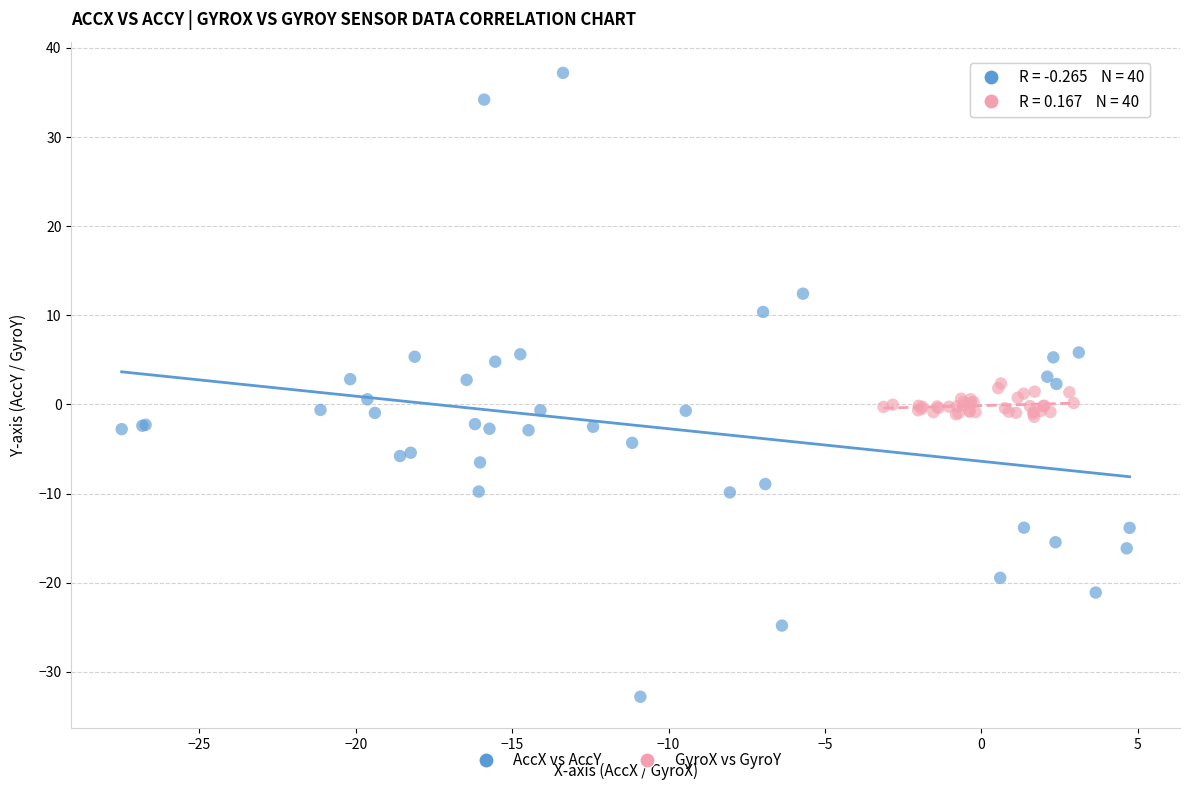

What are all the series names shown in the legend?

AccX vs AccY, GyroX vs GyroY